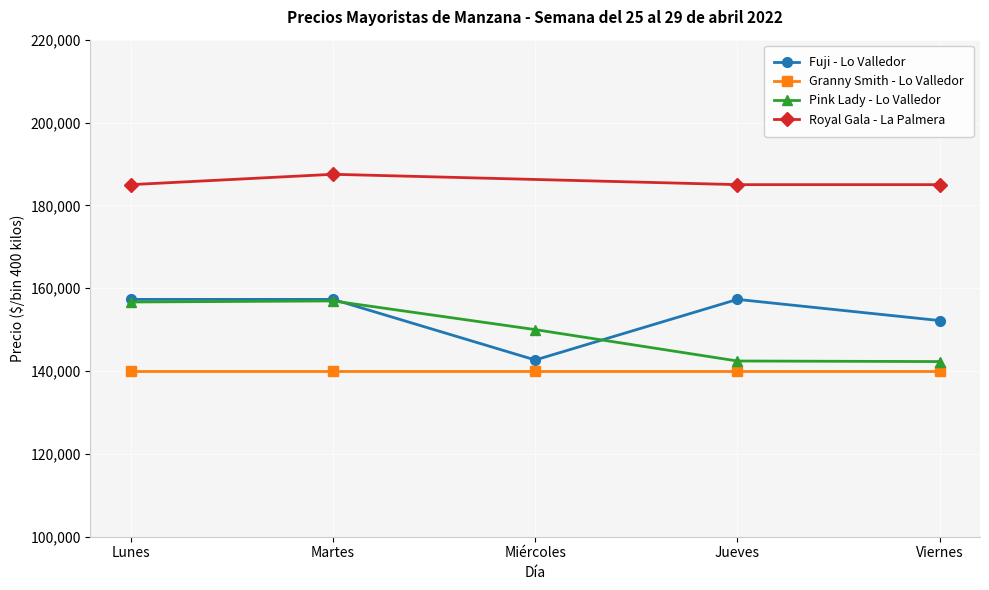

Where is Pink Lady - Lo Valledor nearest to the value 149604?

Miércoles